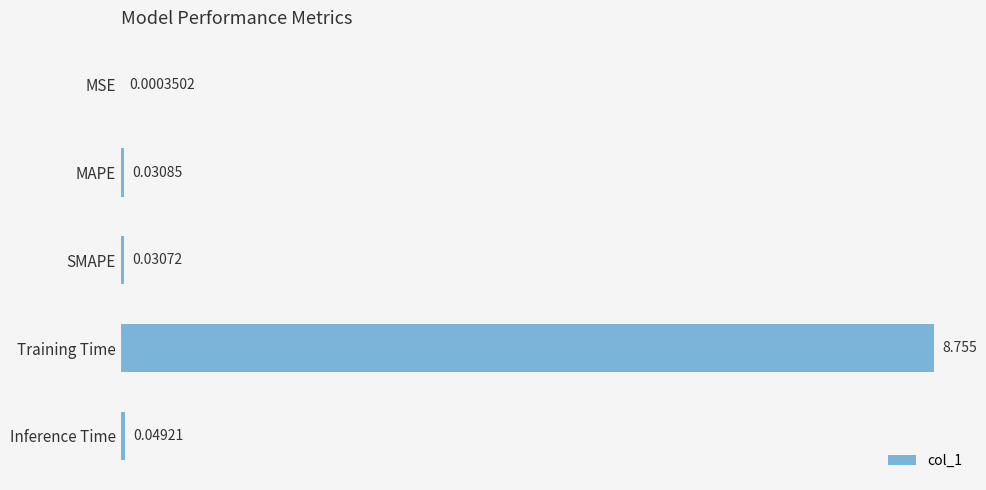

Which label corresponds to the largest value in the chart?

Training Time